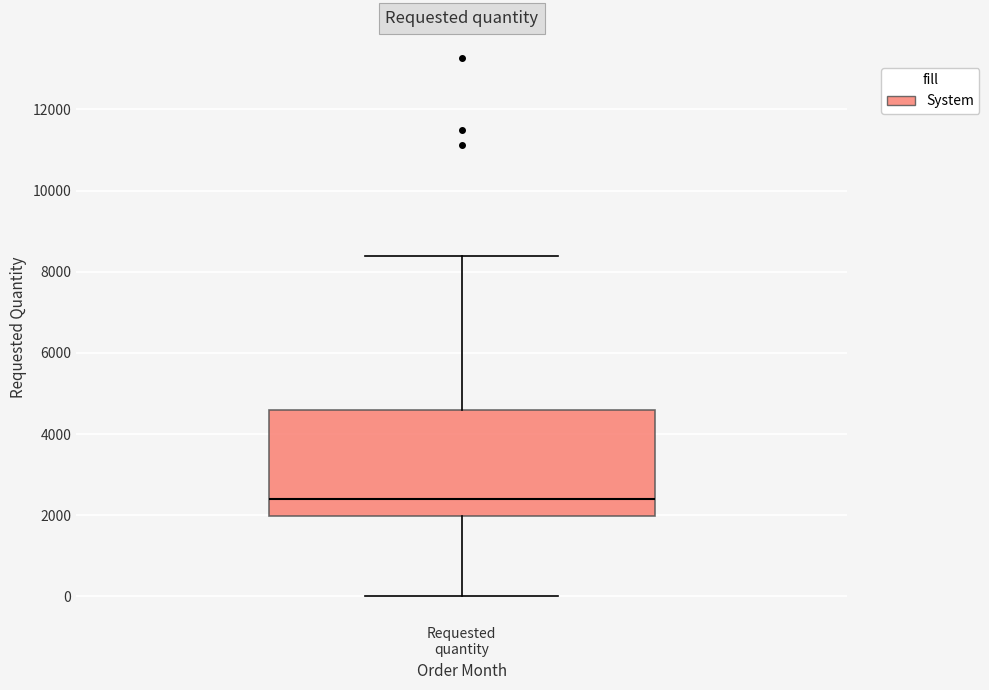

Where does the median line of the box for Requested quantity sit on the y-axis? The values are not printed on the chart, so give them approximately, as read against the axis.

2400